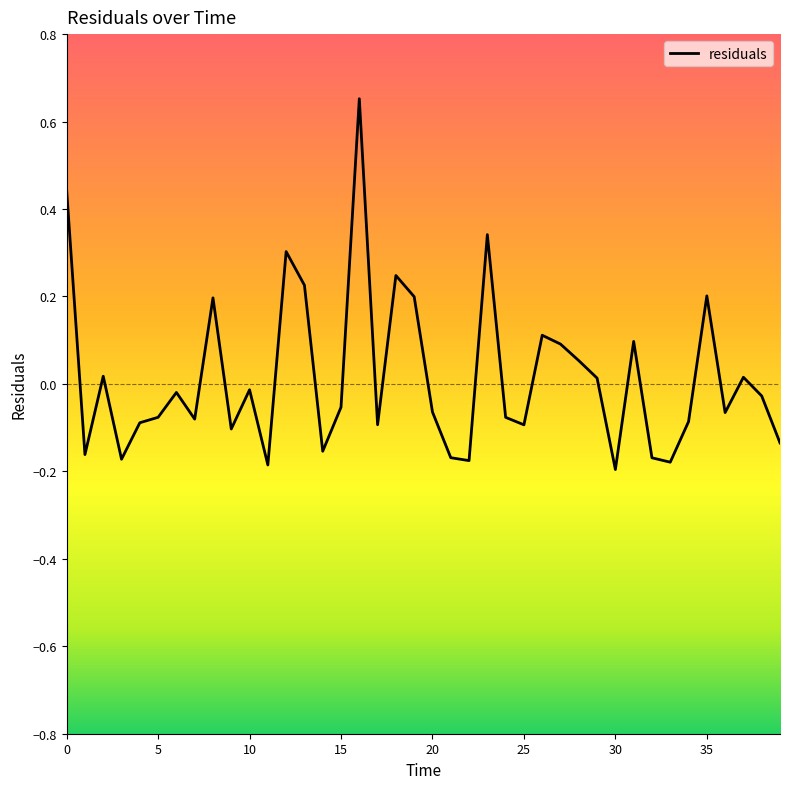

The value at 35 is 0.3. True or false?

False